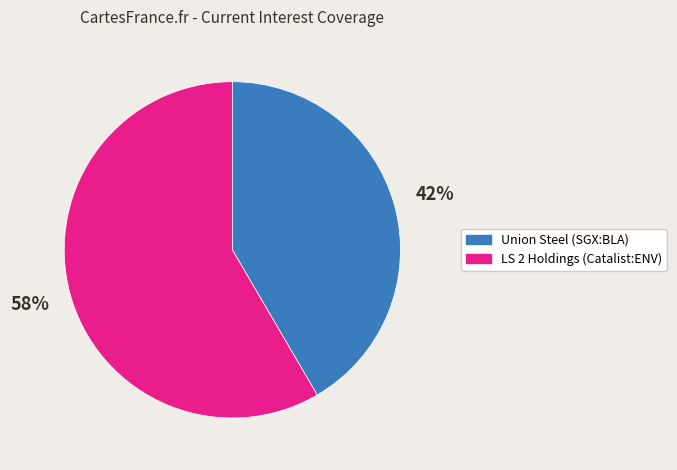

Does any single category account for the majority?

Yes